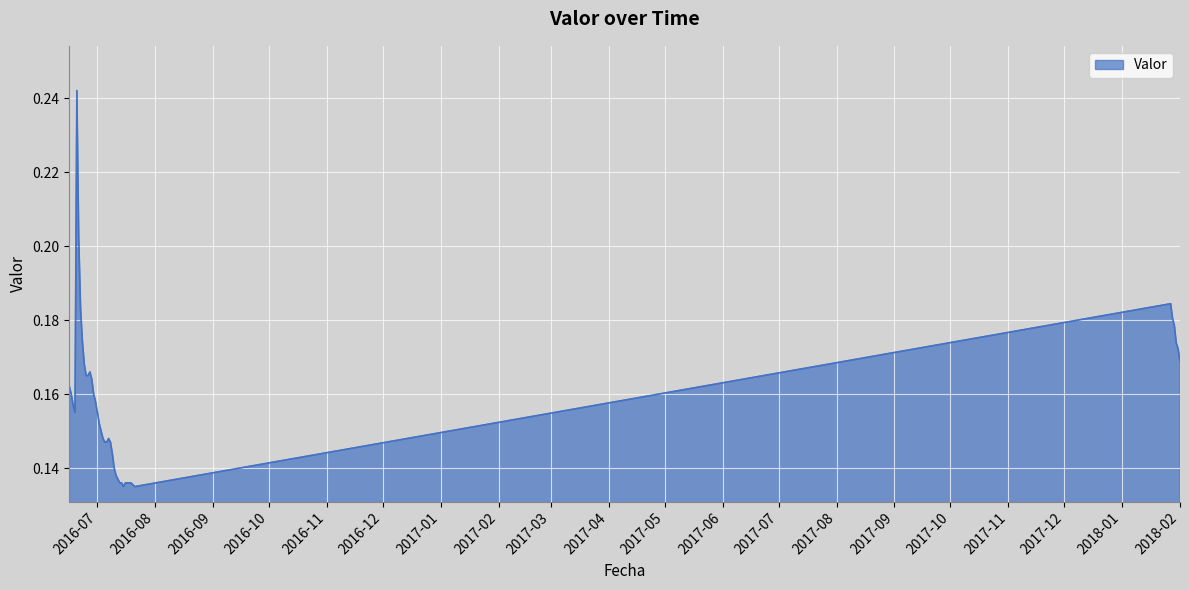

How many lines are shown in the chart?

1